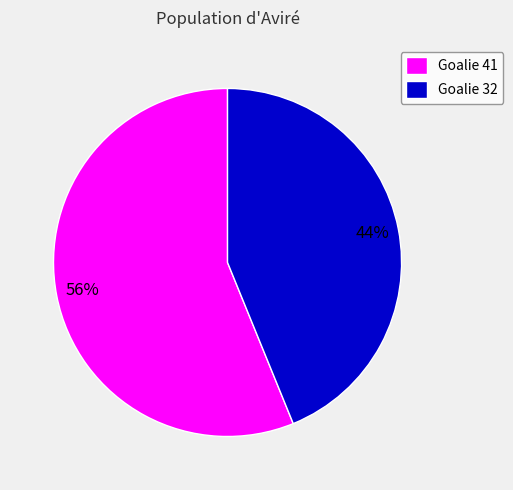

Do Goalie 32 and Goalie 41 together represent more than half of the pie?

Yes